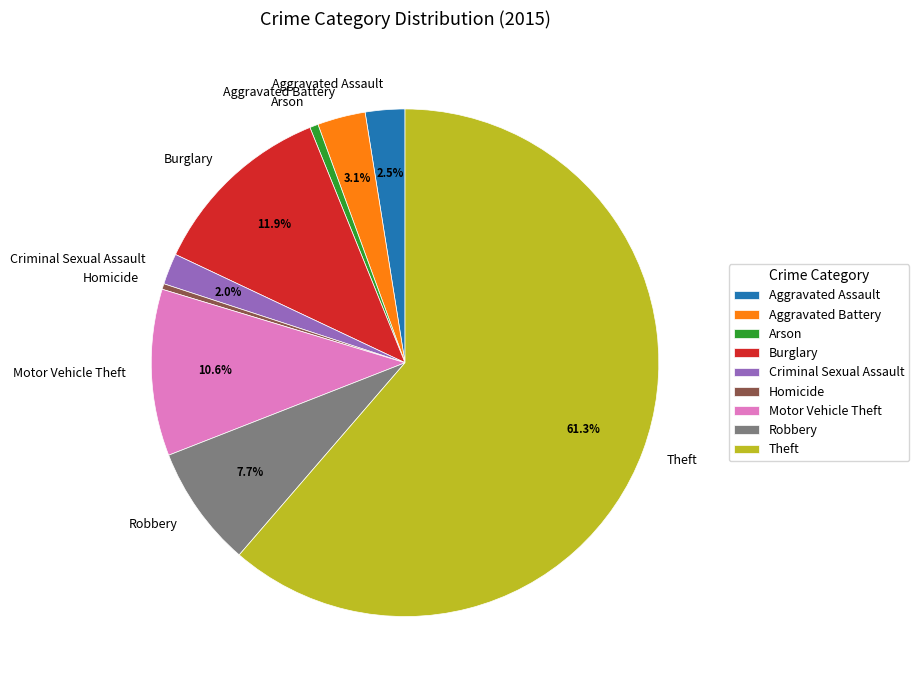

Is the sum of Robbery and Aggravated Assault greater than half?

No